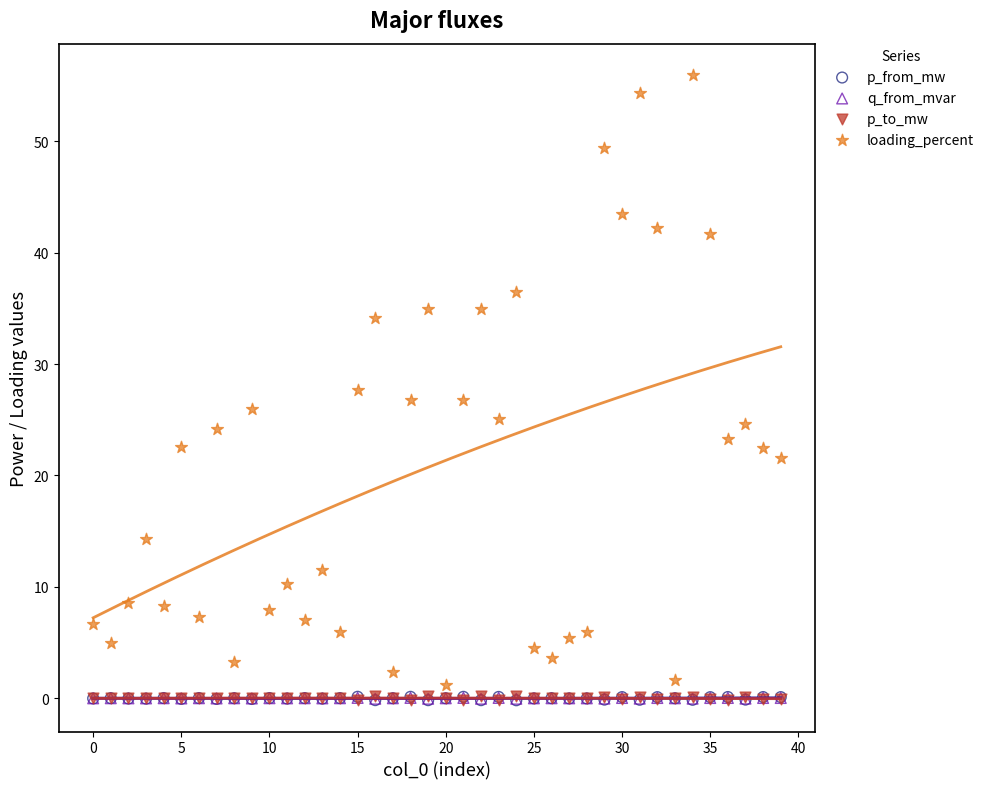

What are all the series names shown in the legend?

p_from_mw, q_from_mvar, p_to_mw, loading_percent